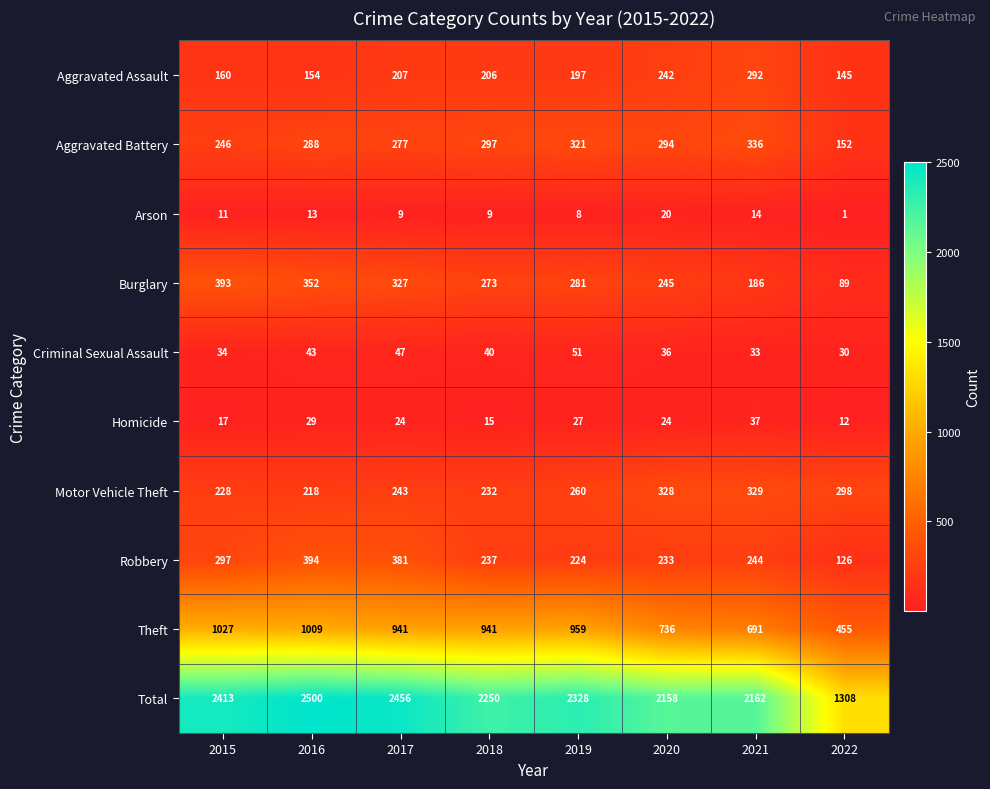

The Motor Vehicle Theft series shows 130 at 2016. True or false?

False